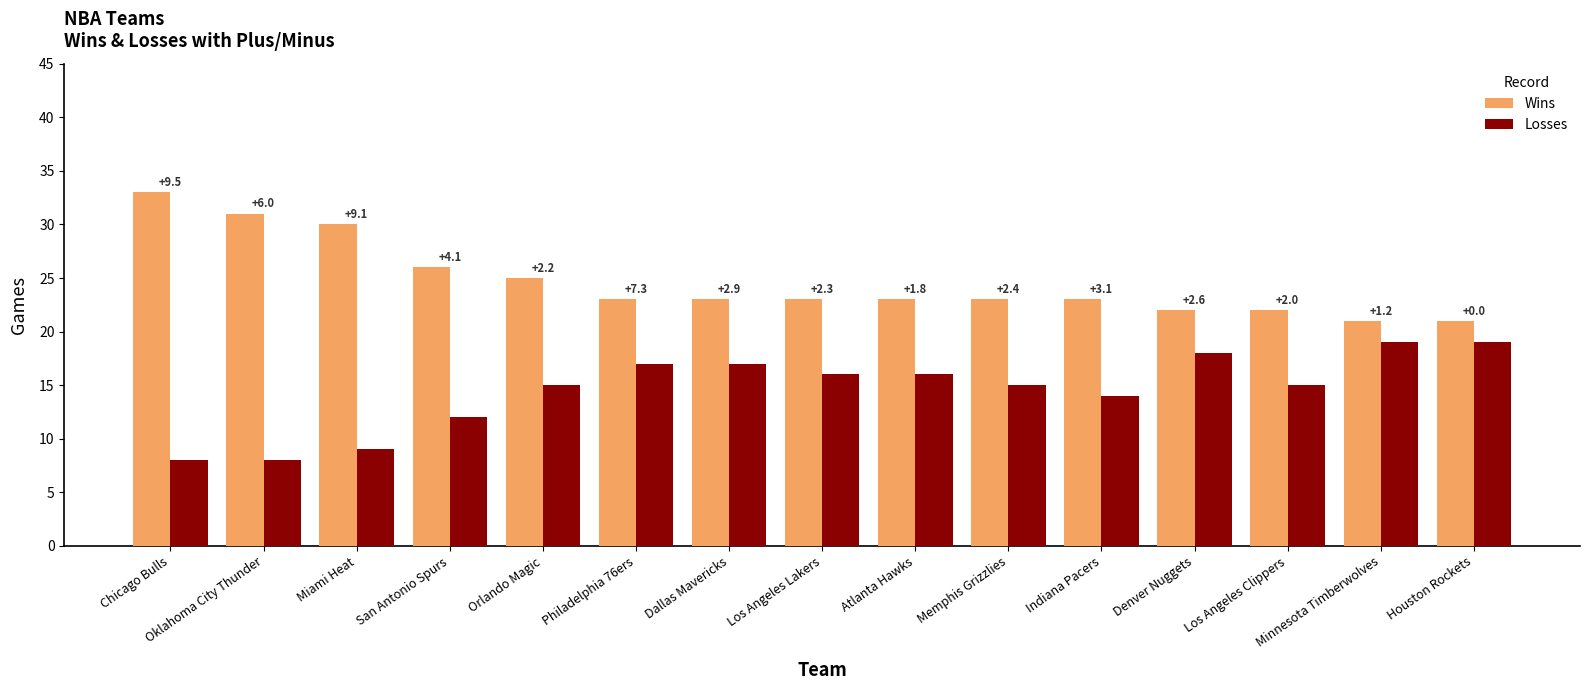

What is the label of the 14th bar from the right?

Oklahoma City Thunder